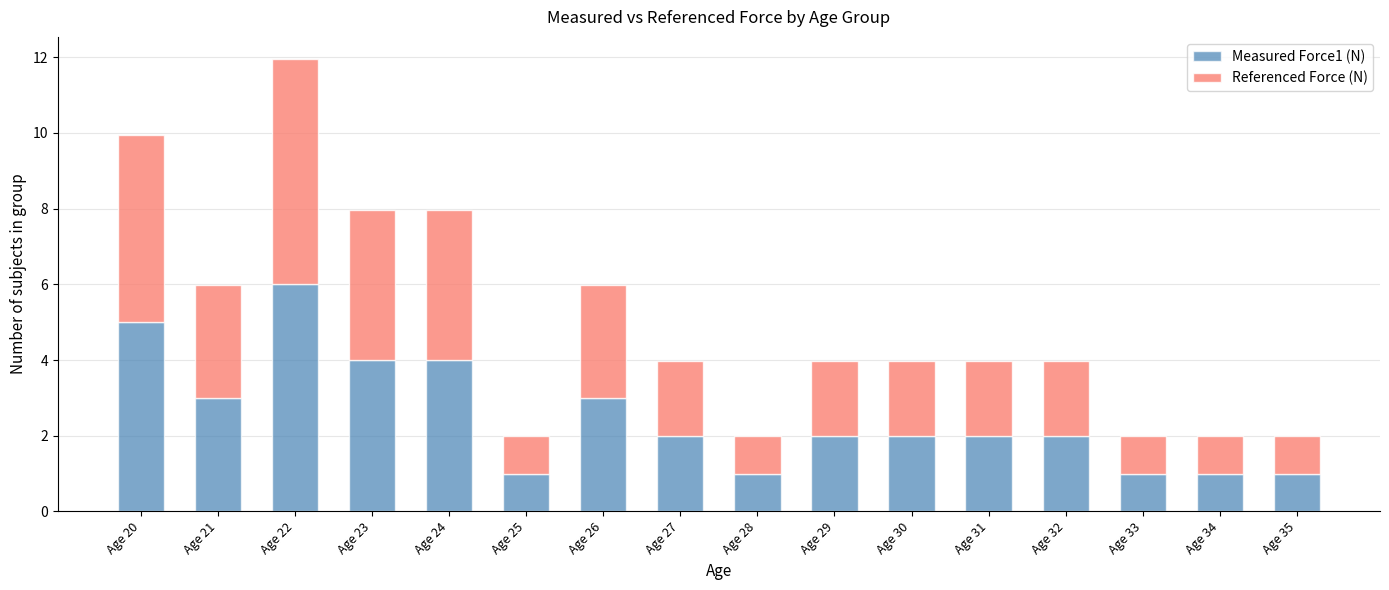

What is the value of the Measured Force1 (N) bar at the 9th from the left?

1.0